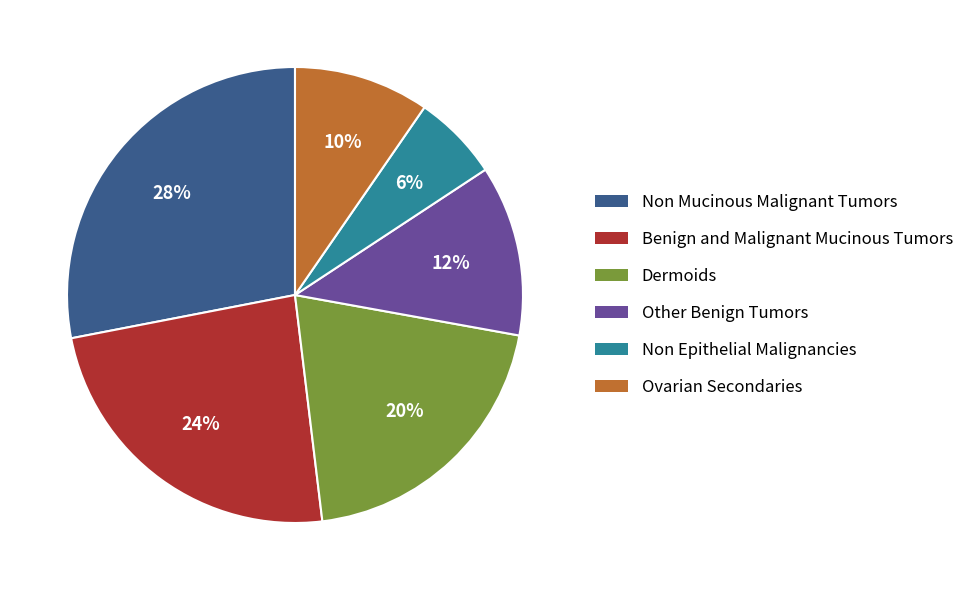

Does any single category account for the majority?

No